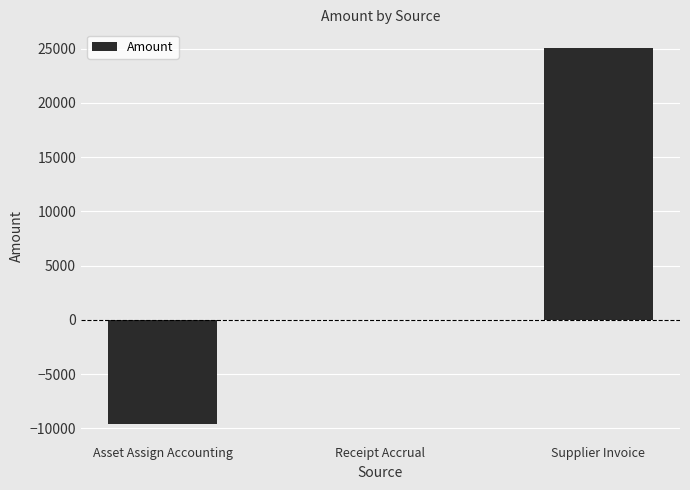

True or false: the data shows 0.0 at Receipt Accrual.

True